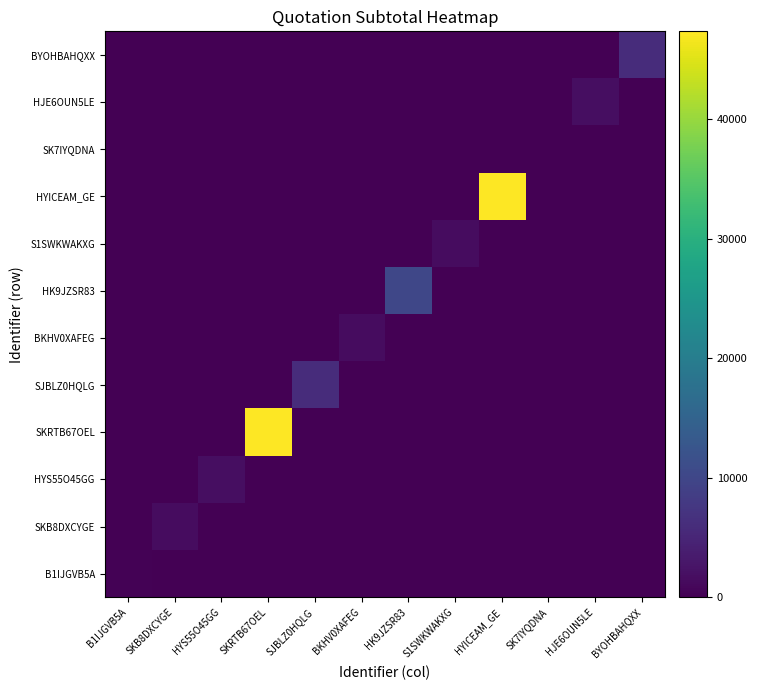

Reading left to right, list all the values displayed in this chart.

B1IJGVB5A: B1IJGVB5A=300.0	SKB8DXCYGE=0.0	HYS55O45GG=0.0	SKRTB67OEL=0.0	SJBLZ0HQLG=0.0	BKHV0XAFEG=0.0	HK9JZSR83=0.0	S1SWKWAKXG=0.0	HYICEAM_GE=0.0	SK7IYQDNA=0.0	HJE6OUN5LE=0.0	BYOHBAHQXX=0.0
SKB8DXCYGE: B1IJGVB5A=0.0	SKB8DXCYGE=1535.0	HYS55O45GG=0.0	SKRTB67OEL=0.0	SJBLZ0HQLG=0.0	BKHV0XAFEG=0.0	HK9JZSR83=0.0	S1SWKWAKXG=0.0	HYICEAM_GE=0.0	SK7IYQDNA=0.0	HJE6OUN5LE=0.0	BYOHBAHQXX=0.0
HYS55O45GG: B1IJGVB5A=0.0	SKB8DXCYGE=0.0	HYS55O45GG=1700.0	SKRTB67OEL=0.0	SJBLZ0HQLG=0.0	BKHV0XAFEG=0.0	HK9JZSR83=0.0	S1SWKWAKXG=0.0	HYICEAM_GE=0.0	SK7IYQDNA=0.0	HJE6OUN5LE=0.0	BYOHBAHQXX=0.0
SKRTB67OEL: B1IJGVB5A=0.0	SKB8DXCYGE=0.0	HYS55O45GG=0.0	SKRTB67OEL=47370.0	SJBLZ0HQLG=0.0	BKHV0XAFEG=0.0	HK9JZSR83=0.0	S1SWKWAKXG=0.0	HYICEAM_GE=0.0	SK7IYQDNA=0.0	HJE6OUN5LE=0.0	BYOHBAHQXX=0.0
SJBLZ0HQLG: B1IJGVB5A=0.0	SKB8DXCYGE=0.0	HYS55O45GG=0.0	SKRTB67OEL=0.0	SJBLZ0HQLG=5996.8	BKHV0XAFEG=0.0	HK9JZSR83=0.0	S1SWKWAKXG=0.0	HYICEAM_GE=0.0	SK7IYQDNA=0.0	HJE6OUN5LE=0.0	BYOHBAHQXX=0.0
BKHV0XAFEG: B1IJGVB5A=0.0	SKB8DXCYGE=0.0	HYS55O45GG=0.0	SKRTB67OEL=0.0	SJBLZ0HQLG=0.0	BKHV0XAFEG=1535.0	HK9JZSR83=0.0	S1SWKWAKXG=0.0	HYICEAM_GE=0.0	SK7IYQDNA=0.0	HJE6OUN5LE=0.0	BYOHBAHQXX=0.0
HK9JZSR83: B1IJGVB5A=0.0	SKB8DXCYGE=0.0	HYS55O45GG=0.0	SKRTB67OEL=0.0	SJBLZ0HQLG=0.0	BKHV0XAFEG=0.0	HK9JZSR83=10000.0	S1SWKWAKXG=0.0	HYICEAM_GE=0.0	SK7IYQDNA=0.0	HJE6OUN5LE=0.0	BYOHBAHQXX=0.0
S1SWKWAKXG: B1IJGVB5A=0.0	SKB8DXCYGE=0.0	HYS55O45GG=0.0	SKRTB67OEL=0.0	SJBLZ0HQLG=0.0	BKHV0XAFEG=0.0	HK9JZSR83=0.0	S1SWKWAKXG=1535.0	HYICEAM_GE=0.0	SK7IYQDNA=0.0	HJE6OUN5LE=0.0	BYOHBAHQXX=0.0
HYICEAM_GE: B1IJGVB5A=0.0	SKB8DXCYGE=0.0	HYS55O45GG=0.0	SKRTB67OEL=0.0	SJBLZ0HQLG=0.0	BKHV0XAFEG=0.0	HK9JZSR83=0.0	S1SWKWAKXG=0.0	HYICEAM_GE=47370.0	SK7IYQDNA=0.0	HJE6OUN5LE=0.0	BYOHBAHQXX=0.0
SK7IYQDNA: B1IJGVB5A=0.0	SKB8DXCYGE=0.0	HYS55O45GG=0.0	SKRTB67OEL=0.0	SJBLZ0HQLG=0.0	BKHV0XAFEG=0.0	HK9JZSR83=0.0	S1SWKWAKXG=0.0	HYICEAM_GE=0.0	SK7IYQDNA=0.0	HJE6OUN5LE=0.0	BYOHBAHQXX=0.0
HJE6OUN5LE: B1IJGVB5A=0.0	SKB8DXCYGE=0.0	HYS55O45GG=0.0	SKRTB67OEL=0.0	SJBLZ0HQLG=0.0	BKHV0XAFEG=0.0	HK9JZSR83=0.0	S1SWKWAKXG=0.0	HYICEAM_GE=0.0	SK7IYQDNA=0.0	HJE6OUN5LE=1700.0	BYOHBAHQXX=0.0
BYOHBAHQXX: B1IJGVB5A=0.0	SKB8DXCYGE=0.0	HYS55O45GG=0.0	SKRTB67OEL=0.0	SJBLZ0HQLG=0.0	BKHV0XAFEG=0.0	HK9JZSR83=0.0	S1SWKWAKXG=0.0	HYICEAM_GE=0.0	SK7IYQDNA=0.0	HJE6OUN5LE=0.0	BYOHBAHQXX=5996.8